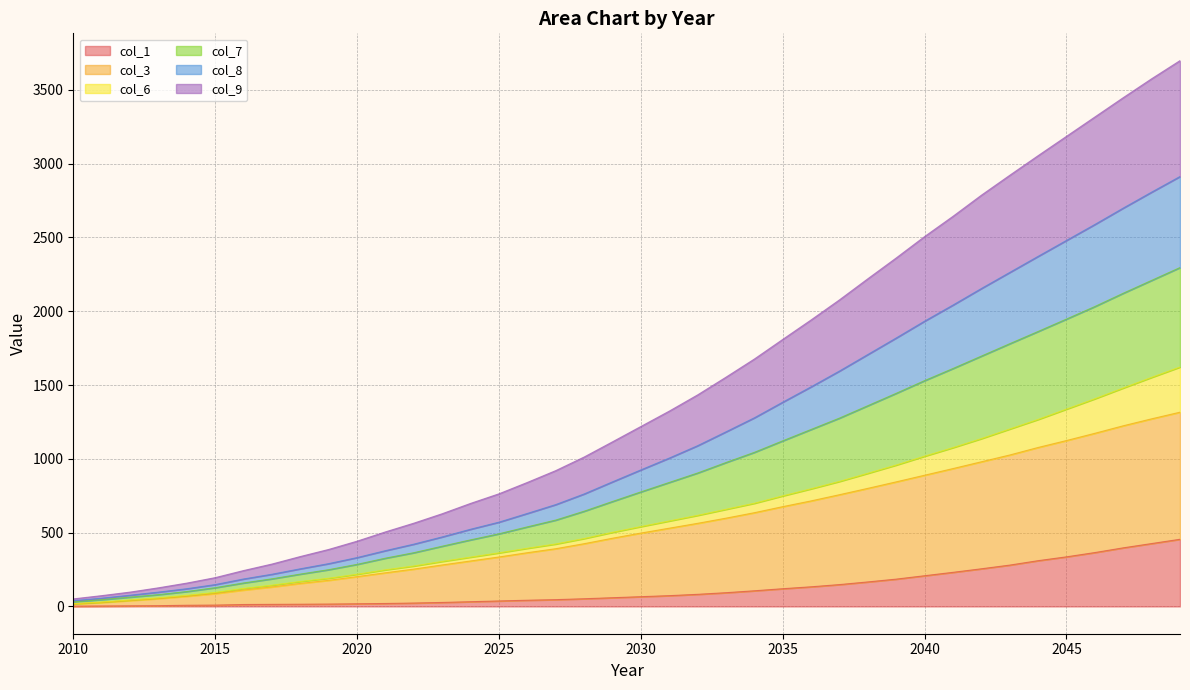

True or false: col_9 and col_1 cross at least once.

False